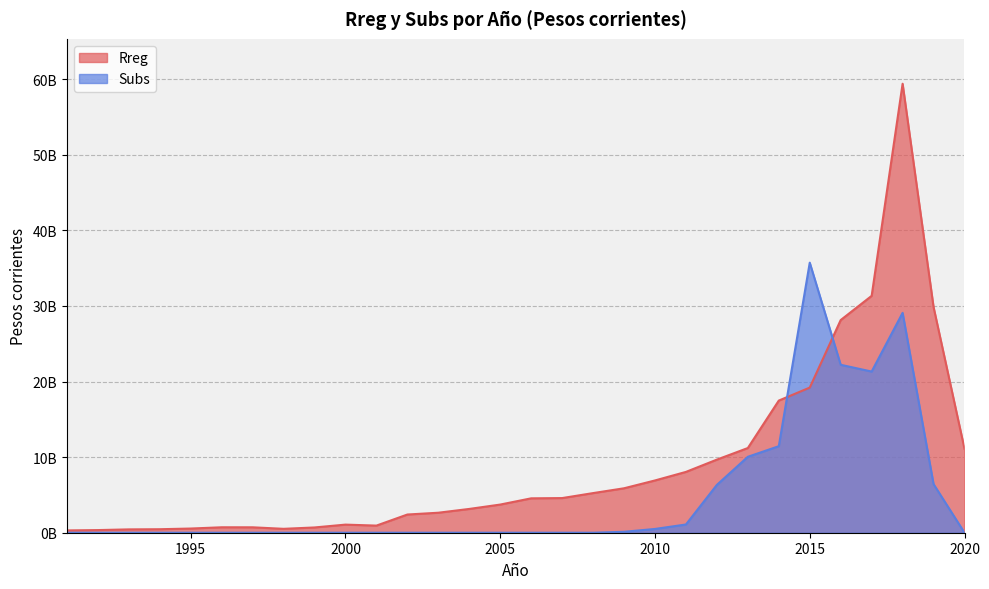

What is the sum of the Rreg values at 1993 and 2010?

7355681339.2